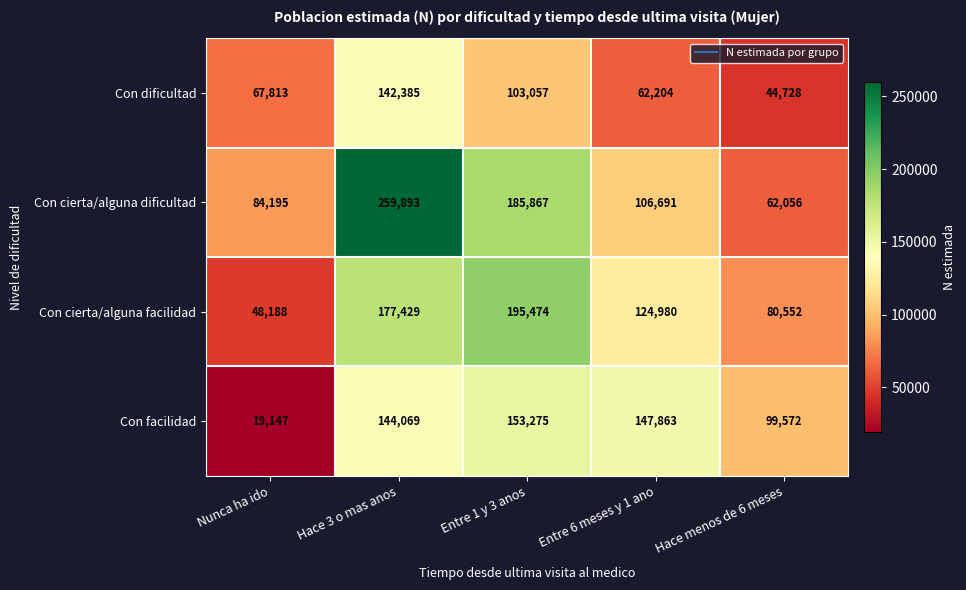

At which label is Con facilidad closest to 86211?

Hace menos de 6 meses